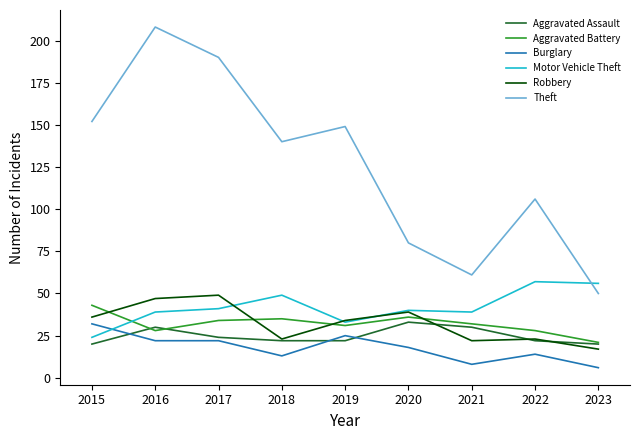

Between 2019 and 2023, which series saw the biggest shift?

Theft